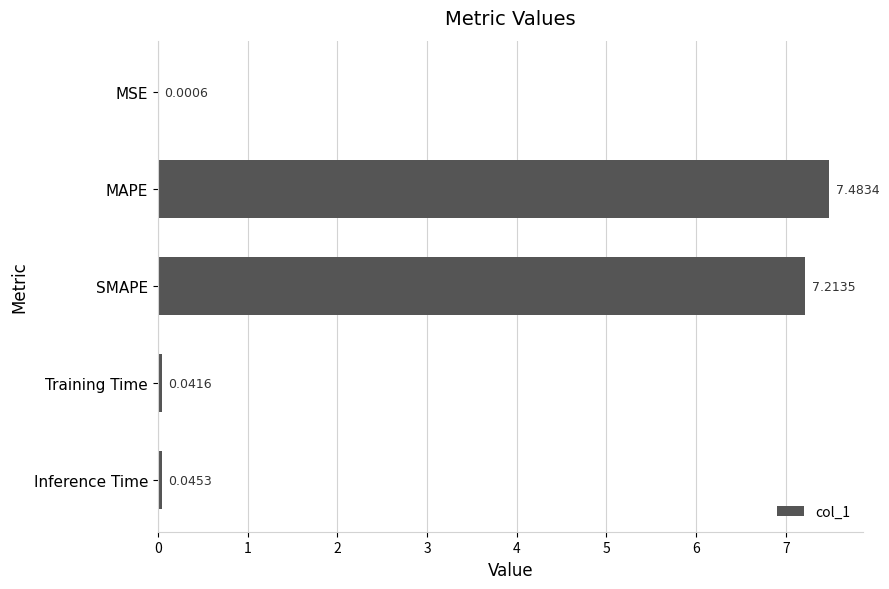

What is the change in value from MAPE to Inference Time?

-7.4